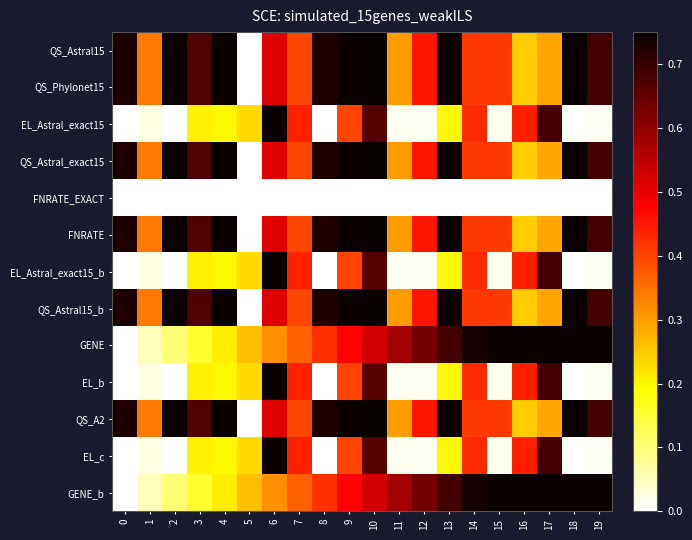

Which has a higher value, 15 or 2?

2